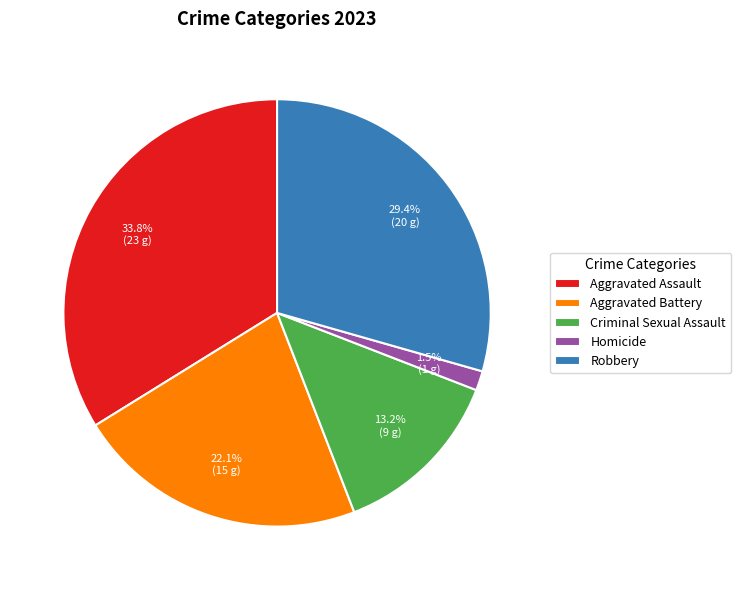

Which has a higher value, Aggravated Assault or Aggravated Battery?

Aggravated Assault